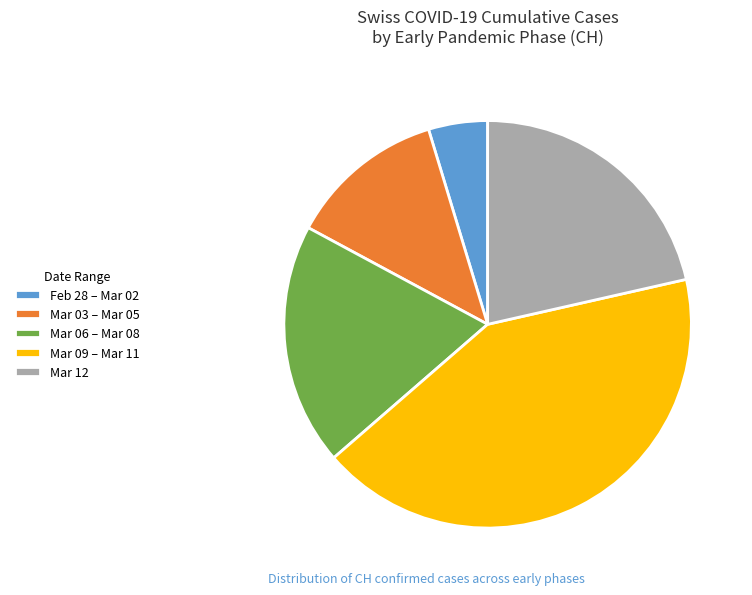

Is Mar 12 the majority of the pie?

No